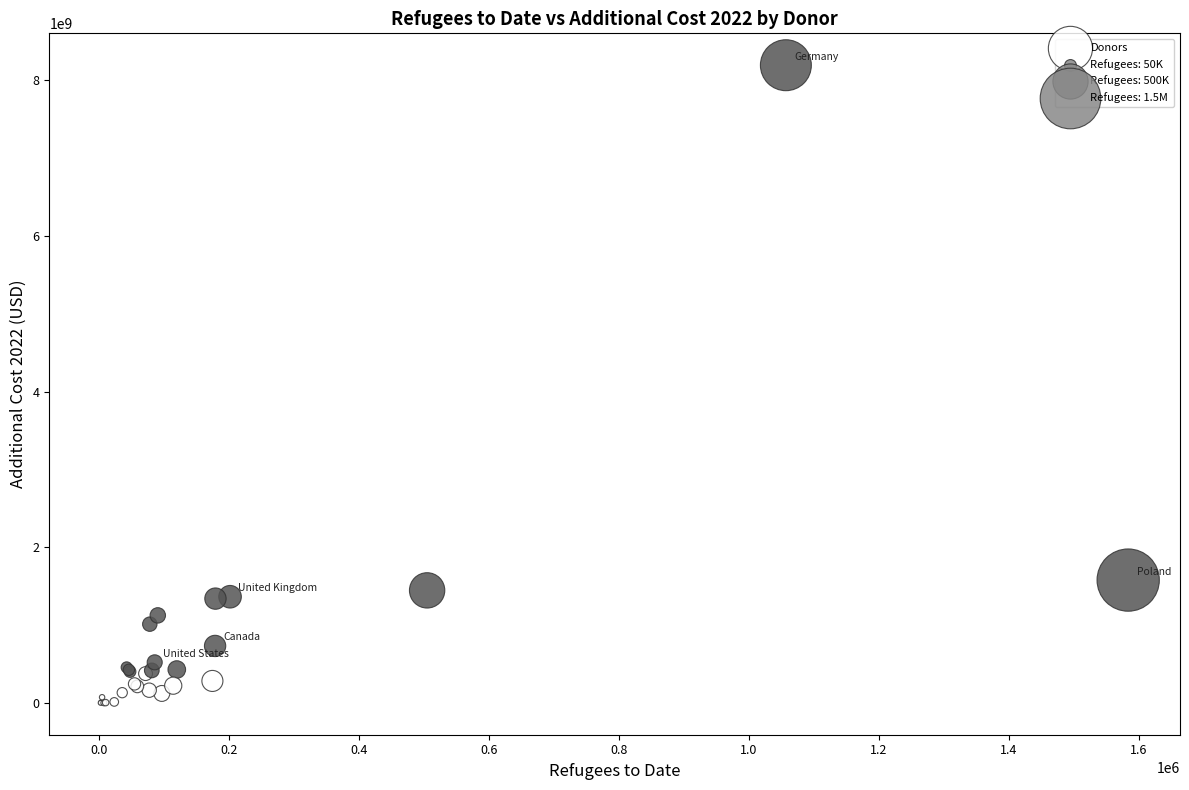

What Y value in the scatter plot is closest to 4098009486?

1577936519.3